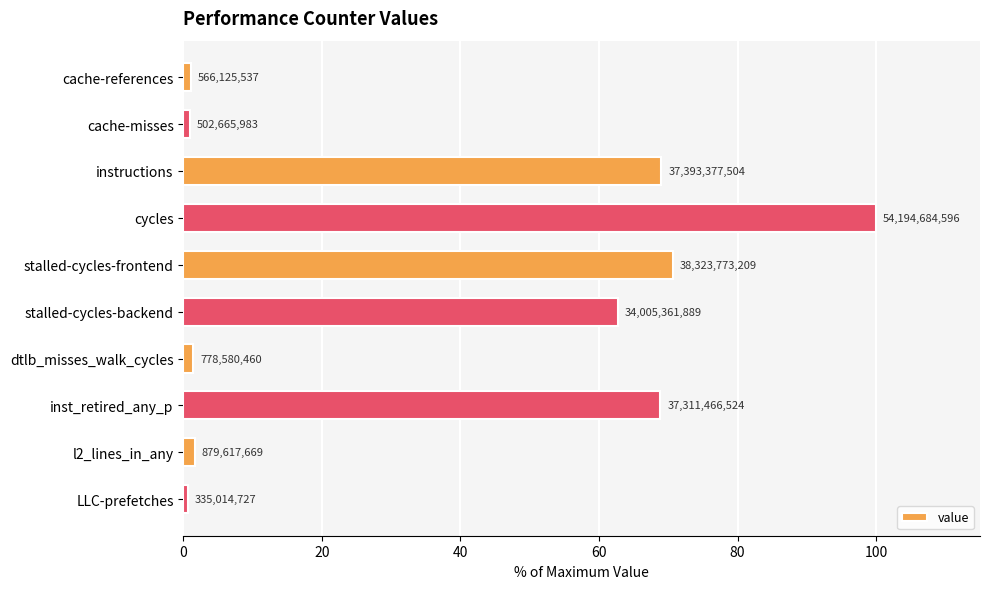

How many bars are there in total?

10